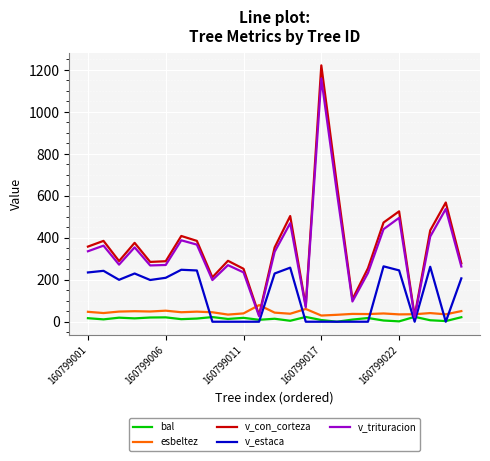

Does the chart display data point markers on the line(s)?

No